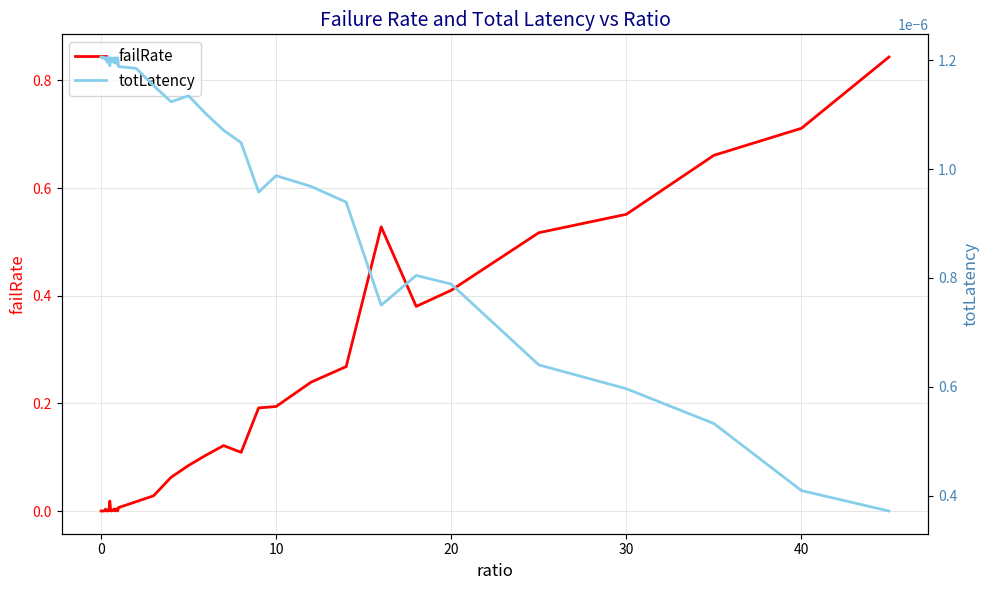

At how many categories does at least one series exceed 0?

40